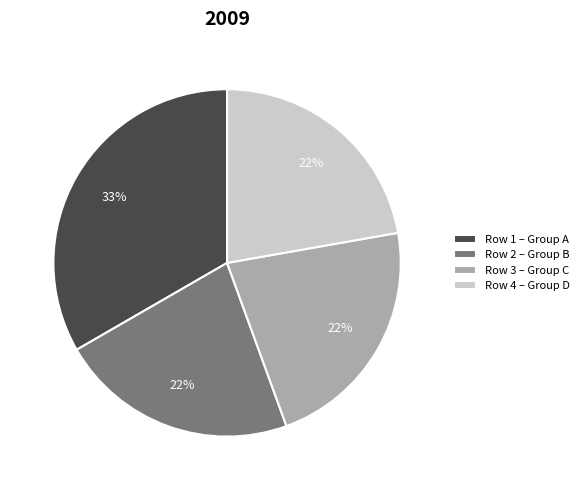

Does Row 2 – Group B account for over 50% of the chart?

No